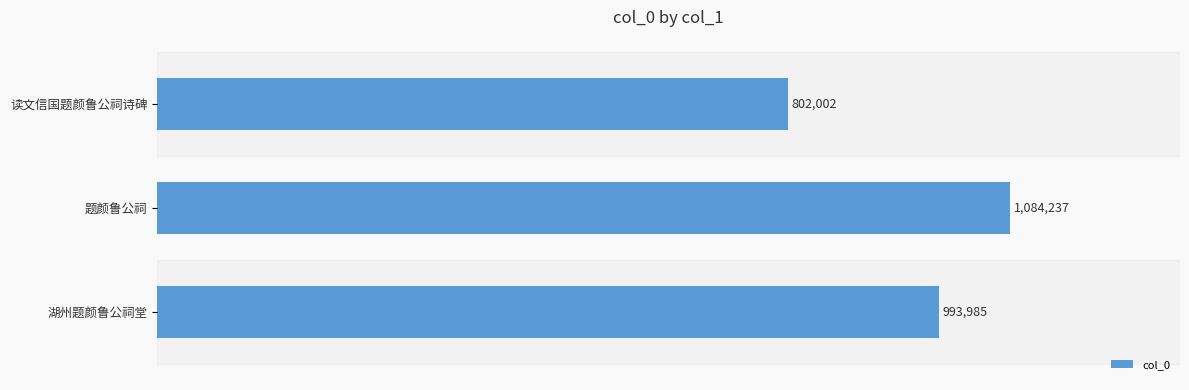

Where is the data nearest to the value 943119?

湖州题颜鲁公祠堂